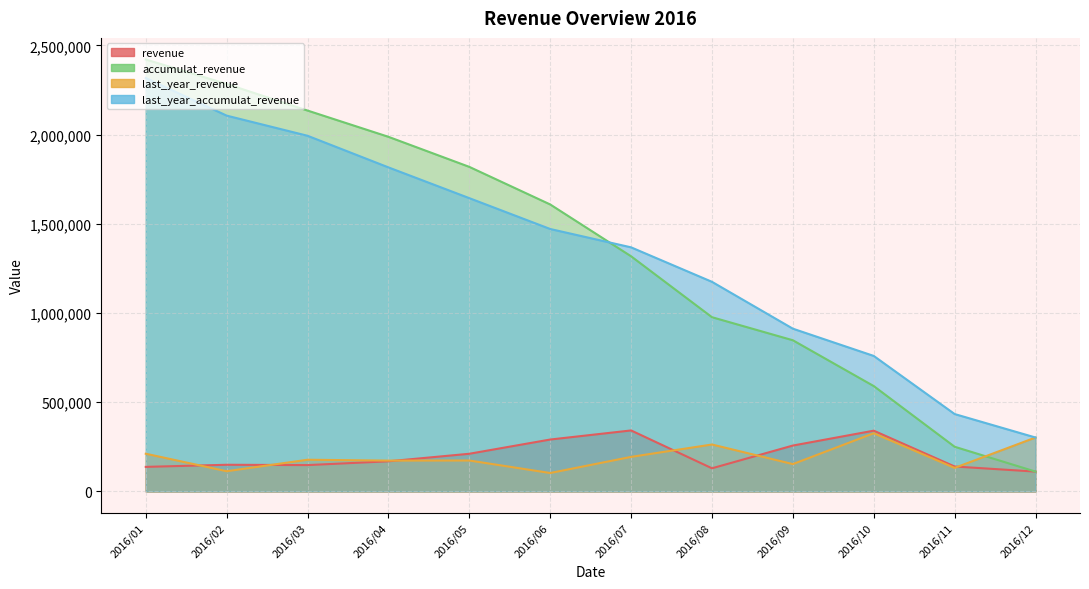

What is the difference between the second highest and second lowest values in the revenue series?

210897